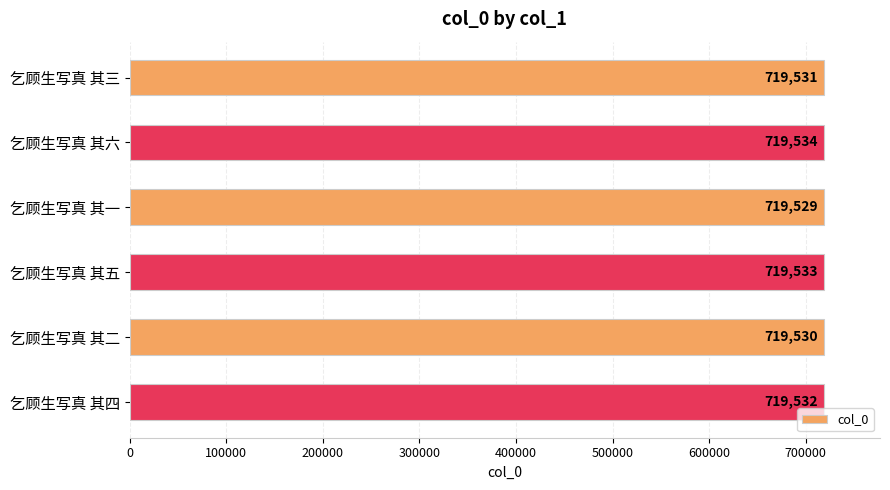

Does the chart contain stacked bars?

No